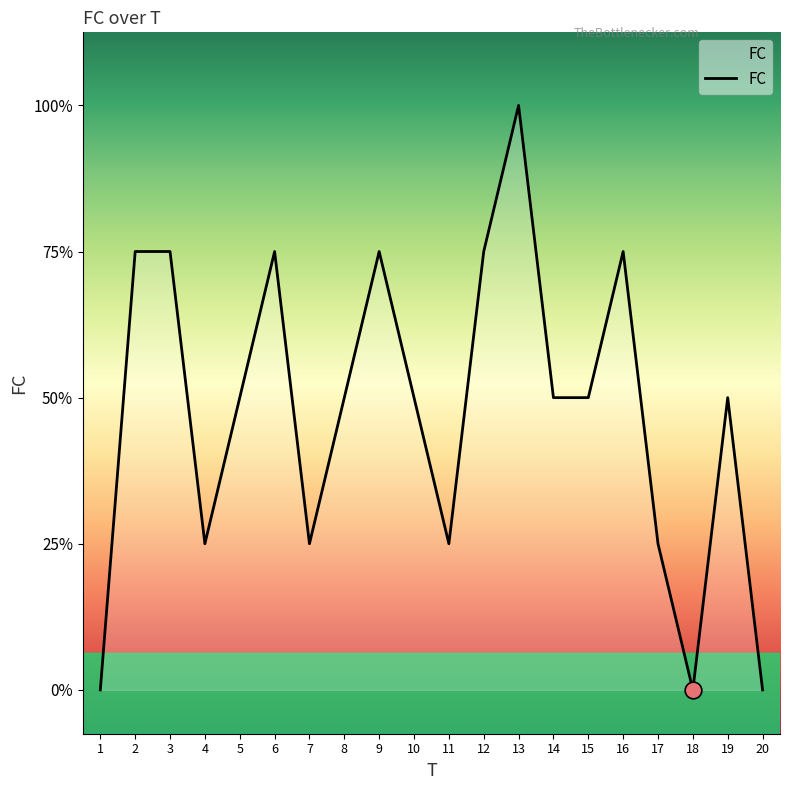

Which category has the lowest value across all series?

1